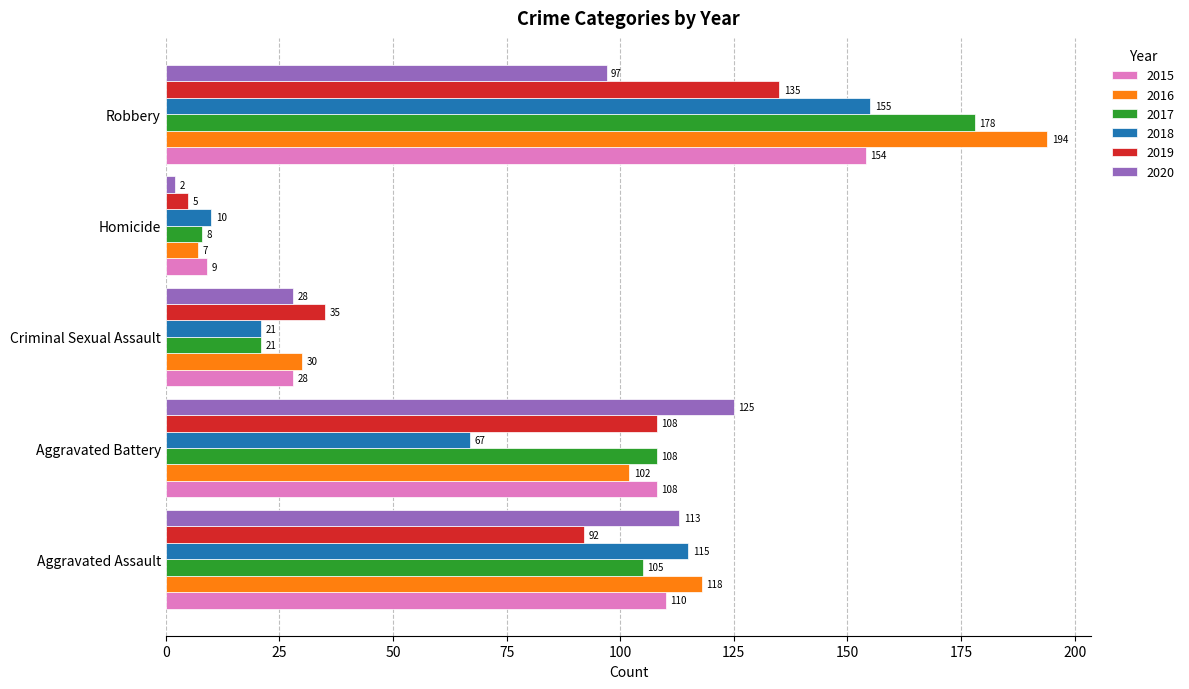

Rank the categories by 2020 value from highest to lowest.

Aggravated Battery, Aggravated Assault, Robbery, Criminal Sexual Assault, Homicide